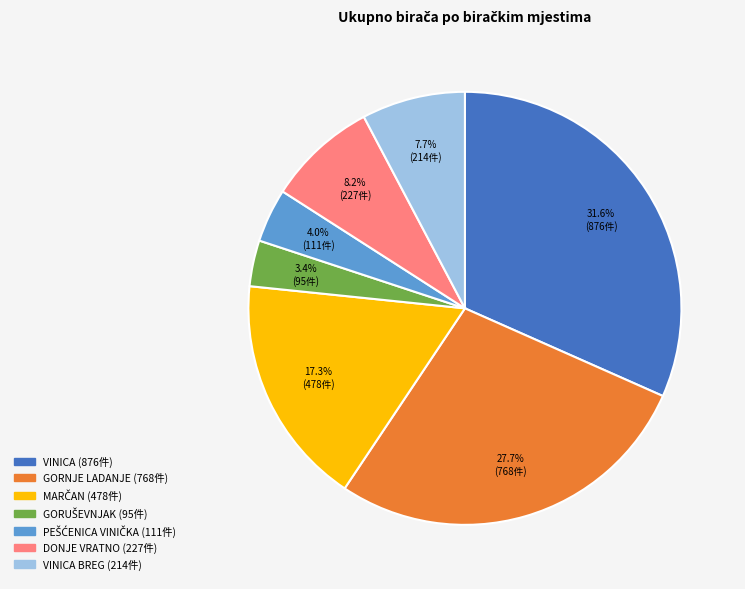

Is there any slice that represents more than half of the pie?

No